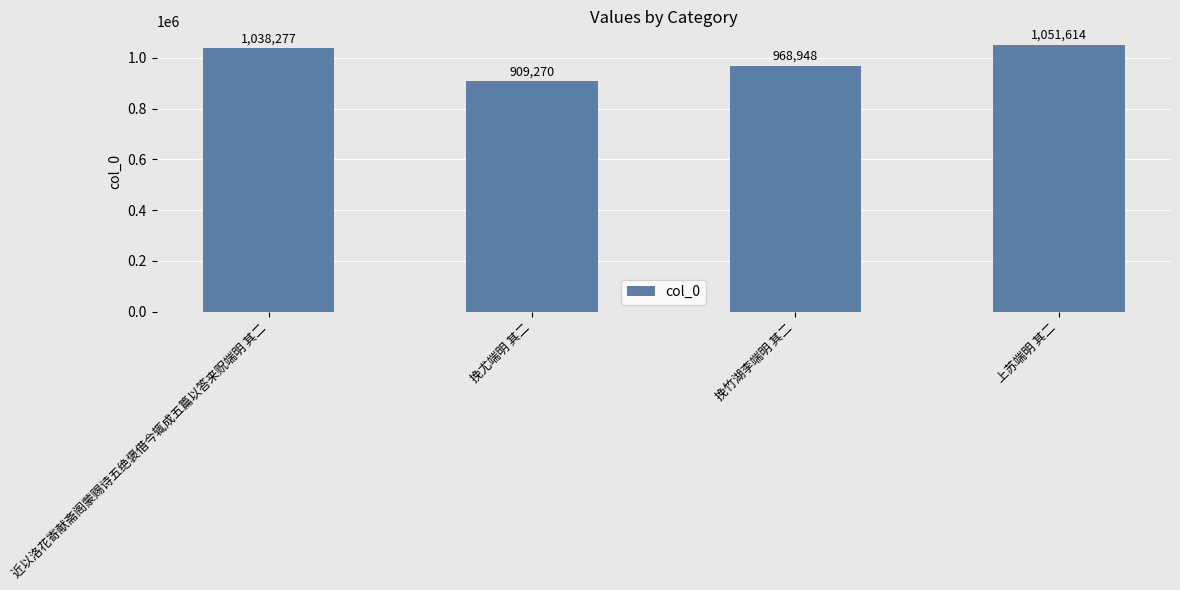

What is the difference between the second highest and minimum values?

129007